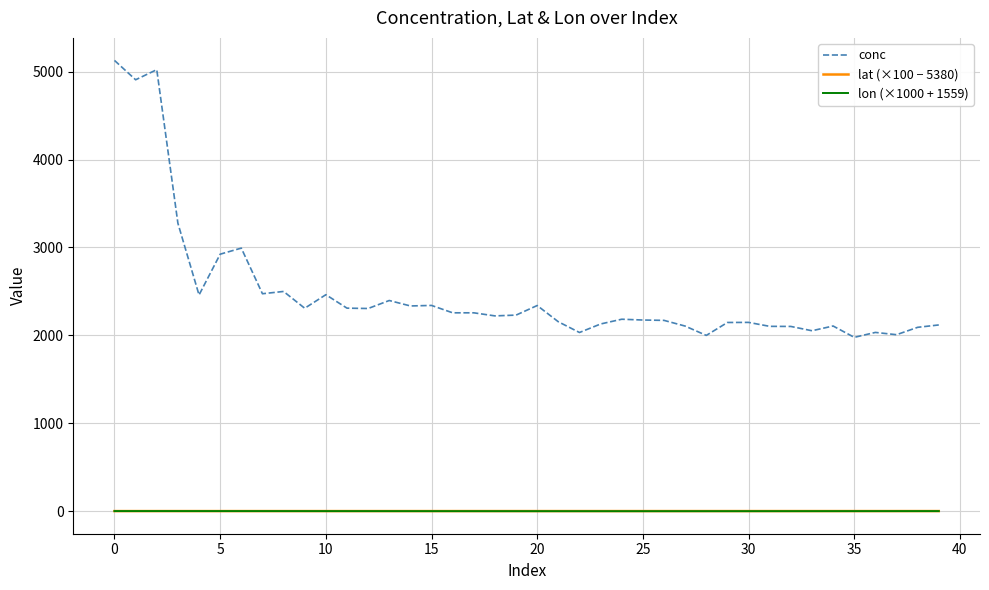

True or false: conc and lon (×1000 + 1559) intersect in this chart.

False